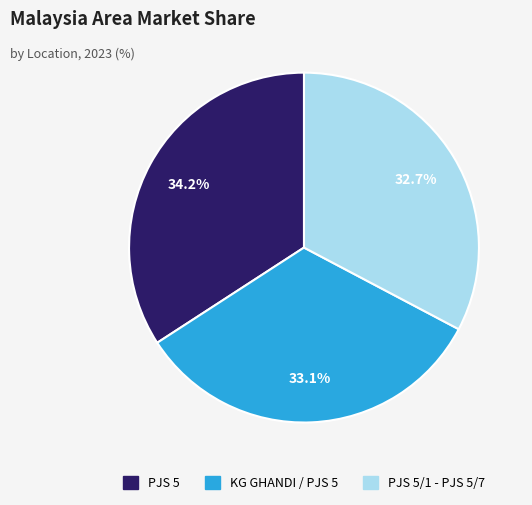

Count the number of slices in the pie.

3